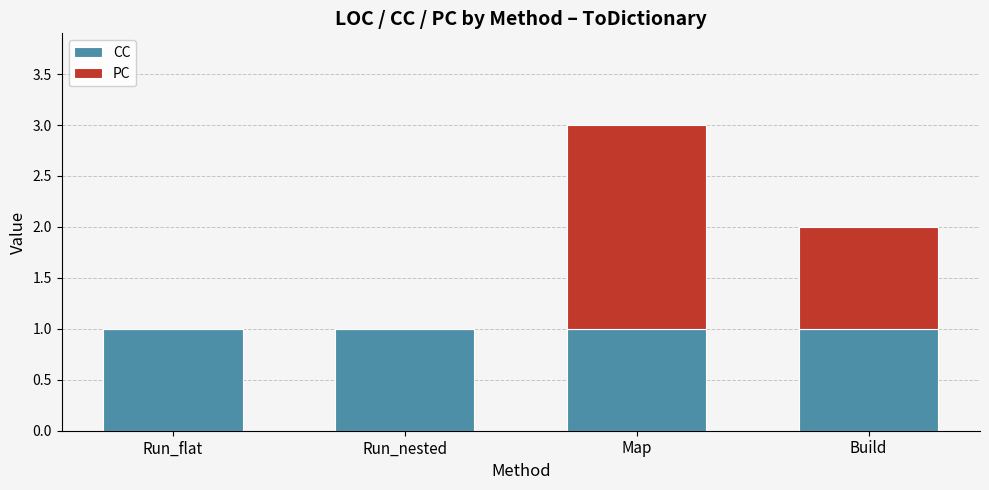

Reading left to right, list the values for the CC series.

Run_flat=1	Run_nested=1	Map=1	Build=1